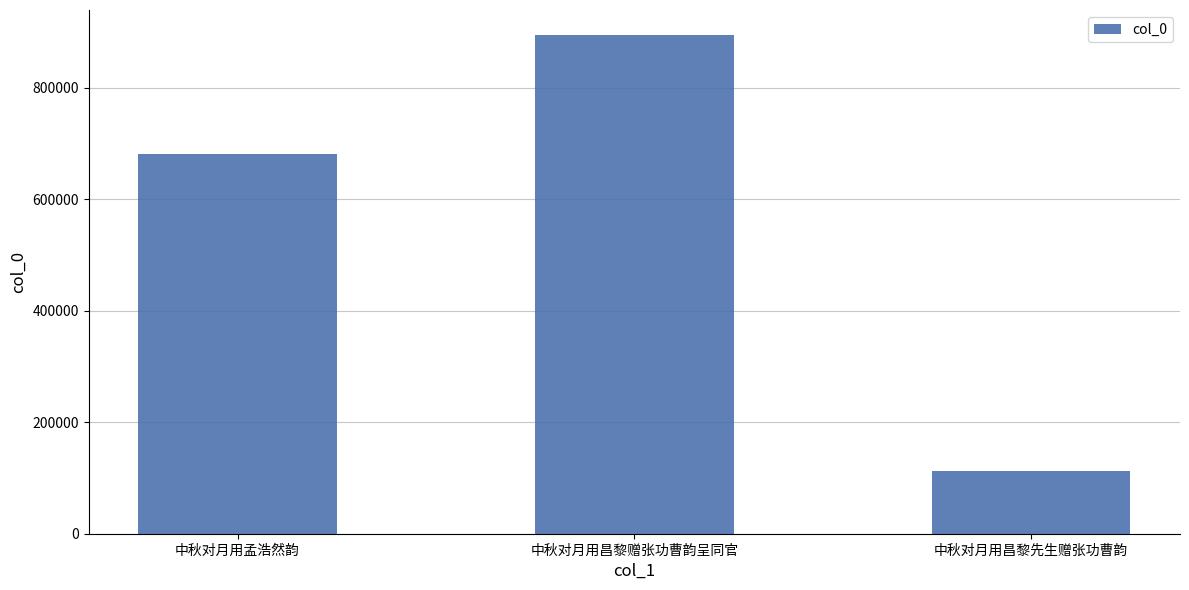

Are the bars grouped side by side (vs. stacked)?

No